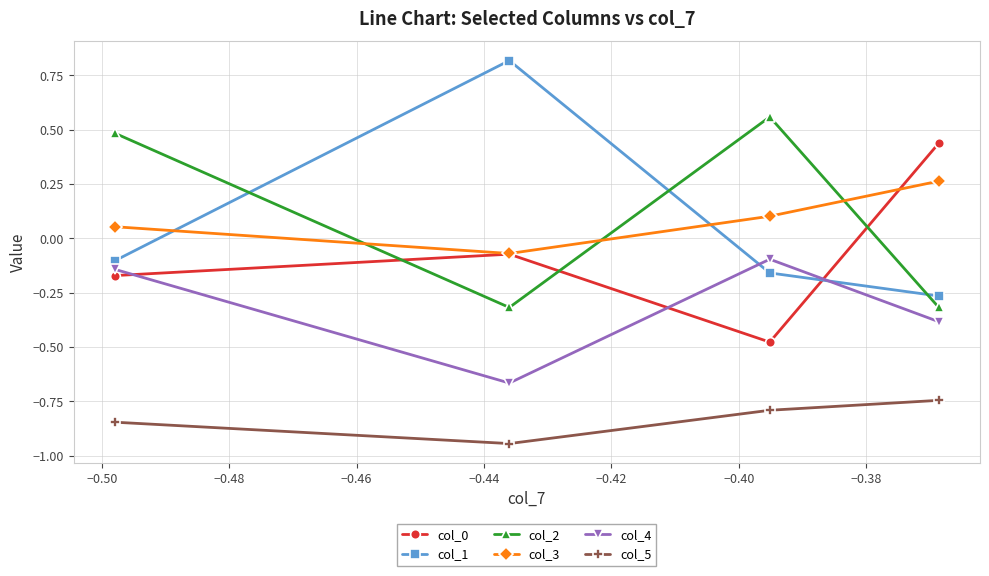

At how many categories does at least one series exceed 0?

4